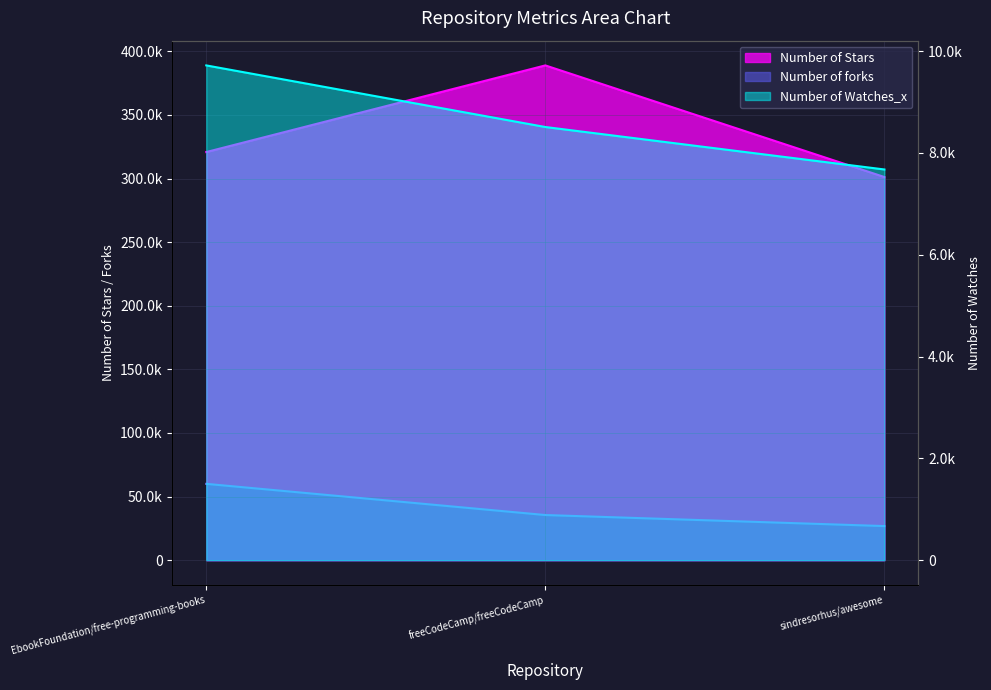

What is the sum of all Number of Watches_x values?

25900